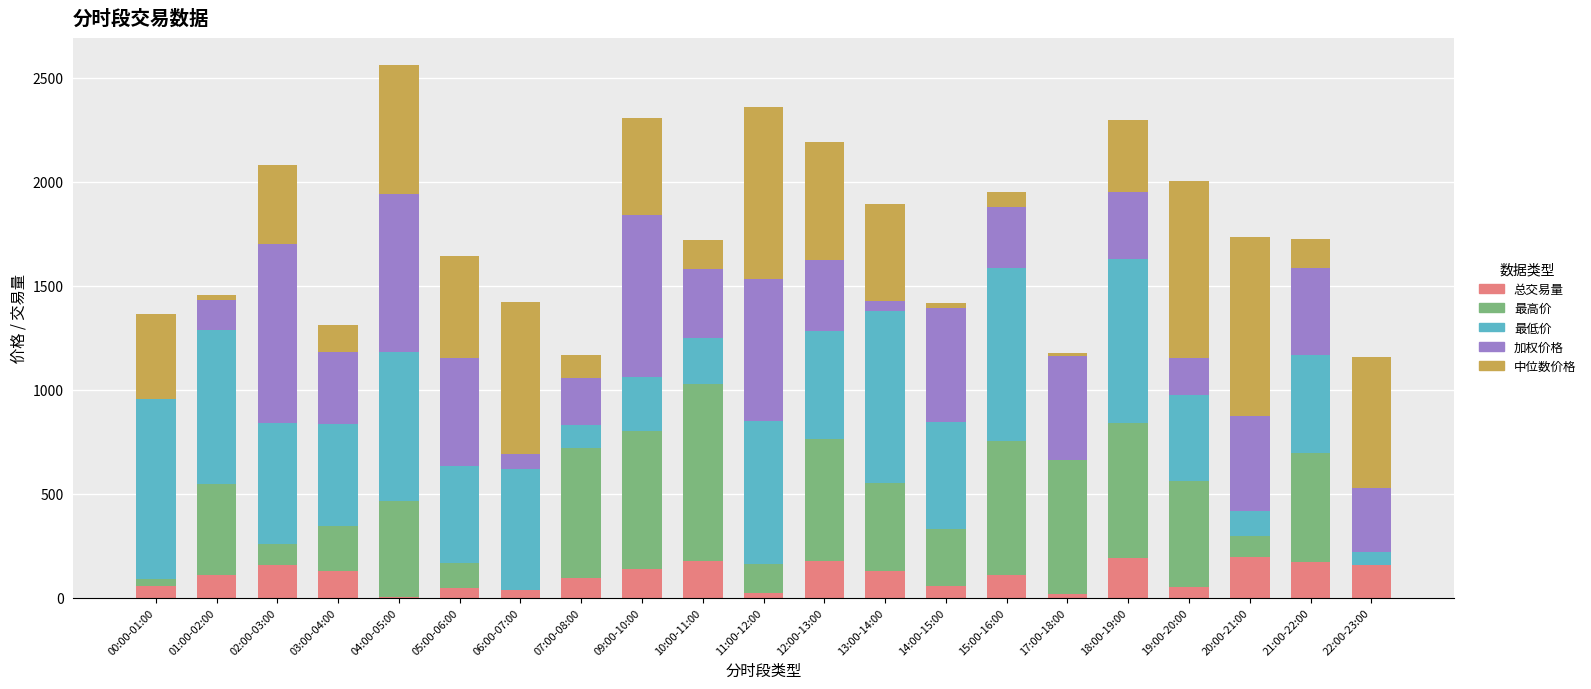

What is the maximum value for 总交易量?

195.2